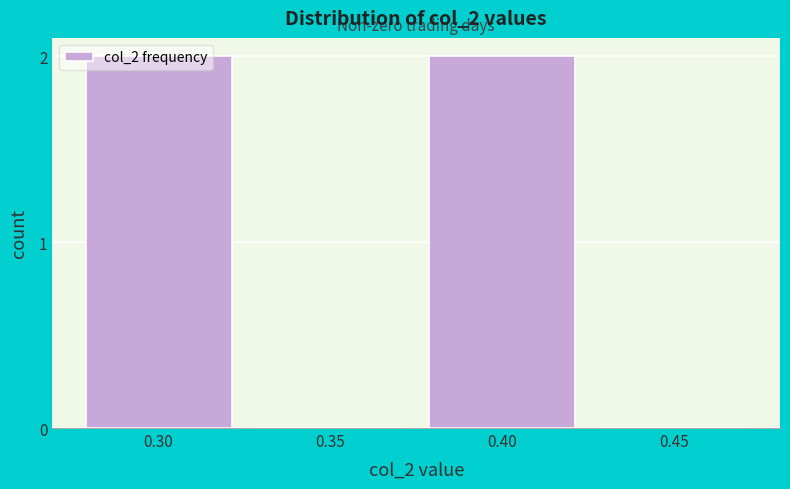

True or false: the data shows 2 at 0.40.

True